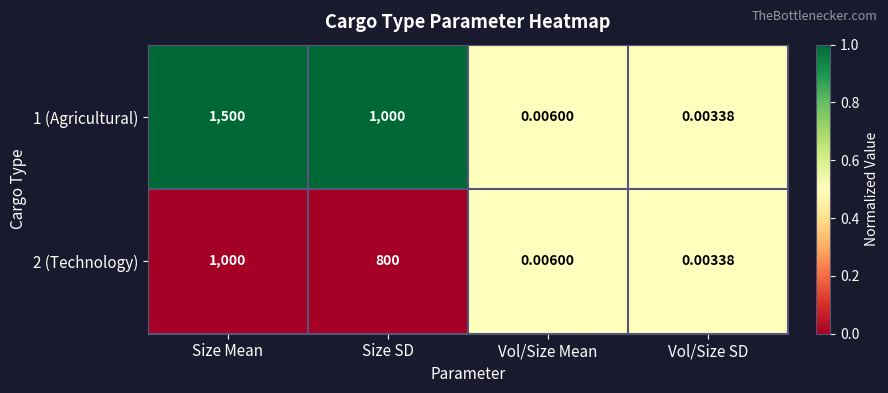

Which series has the largest total across all categories?

1 (Agricultural)